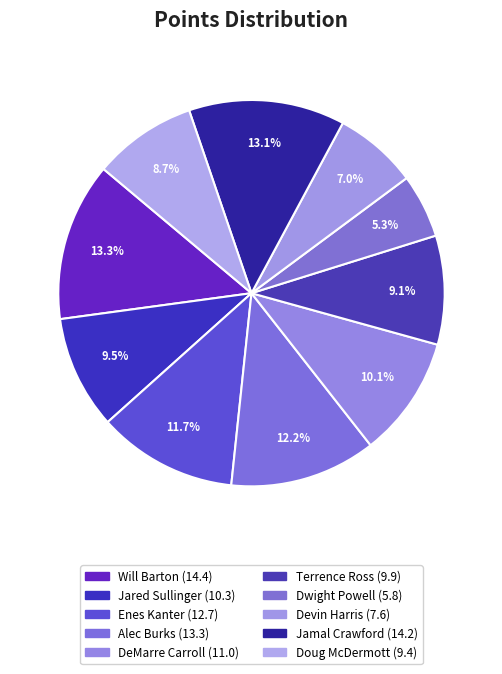

Rank the categories by value from highest to lowest.

Will Barton, Jamal Crawford, Alec Burks, Enes Kanter, DeMarre Carroll, Jared Sullinger, Terrence Ross, Doug McDermott, Devin Harris, Dwight Powell